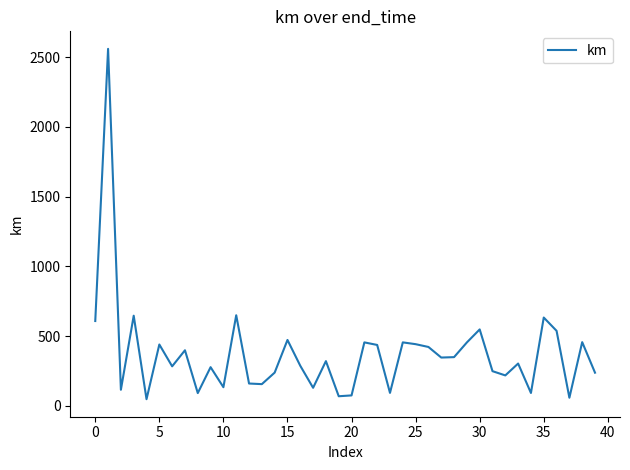

What is the greatest value displayed?

2560.2